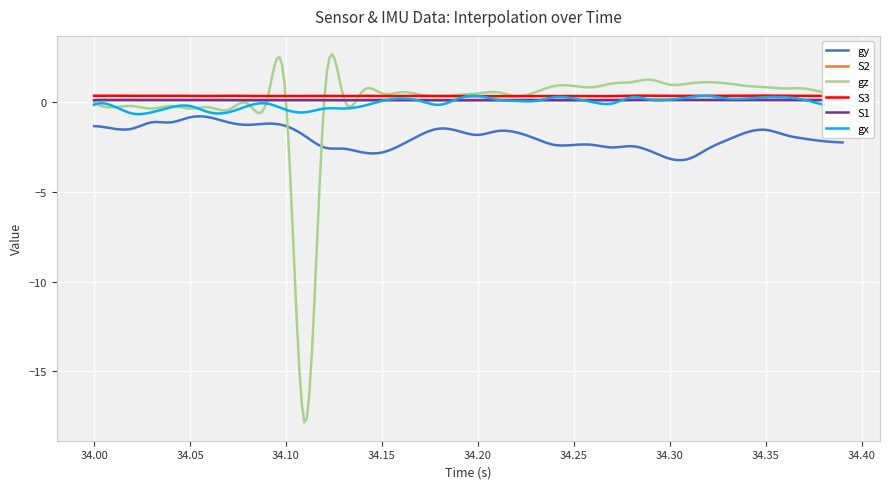

Does the chart have visible grid lines?

Yes